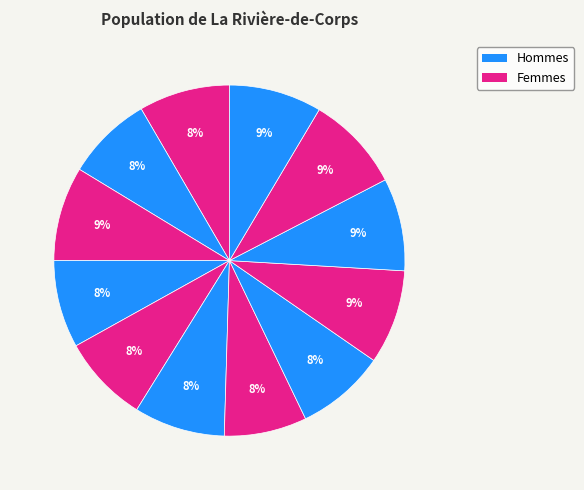

Which category has the biggest portion of the pie?

10